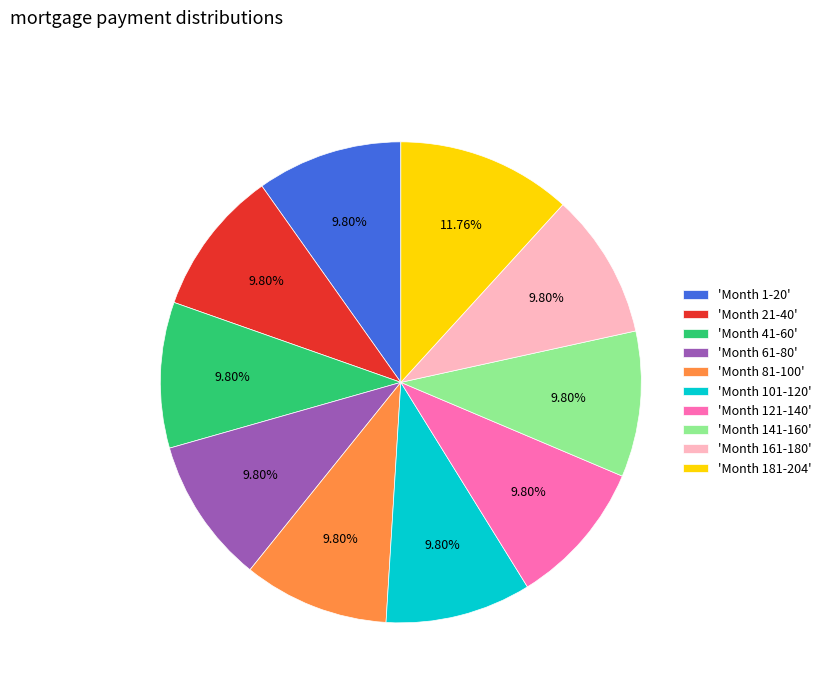

What is the ratio of the value at 'Month 1-20' to the value at 'Month 21-40'?

1.0